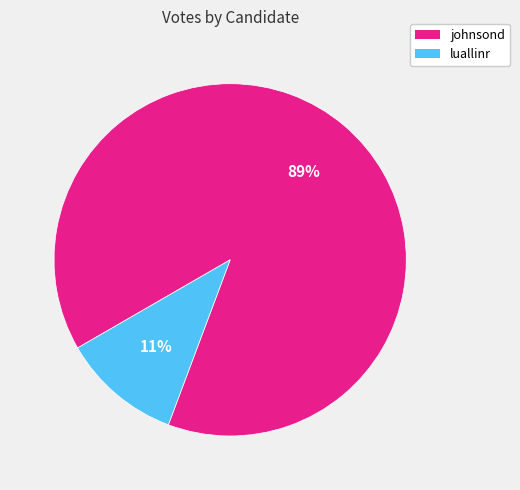

The luallinr slice represents 24% of the pie. True or false?

False